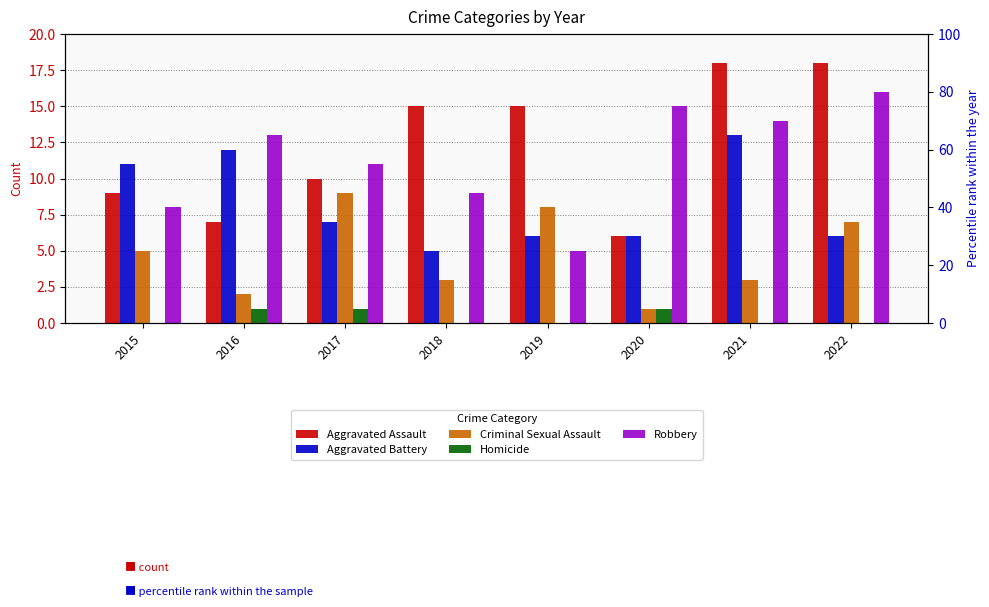

Which series has the largest total across all categories?

Aggravated Assault